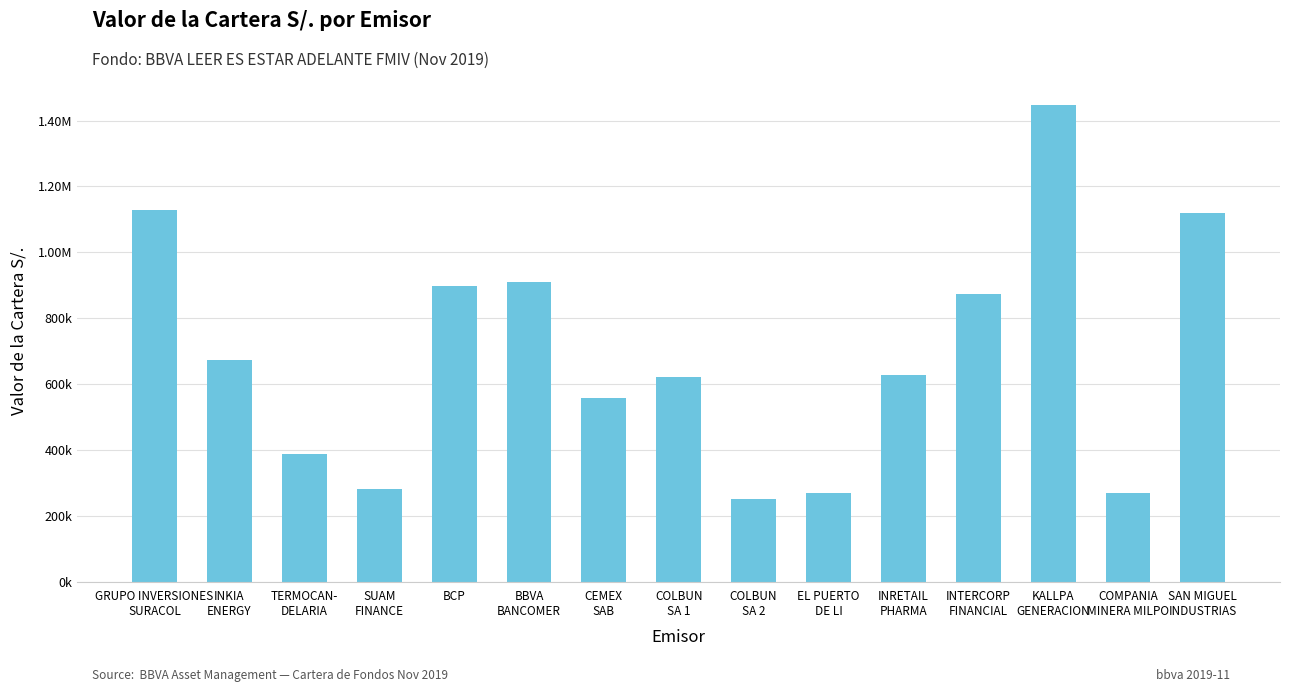

Which has a higher value, COMPANIA
MINERA MILPO or KALLPA
GENERACION?

KALLPA
GENERACION